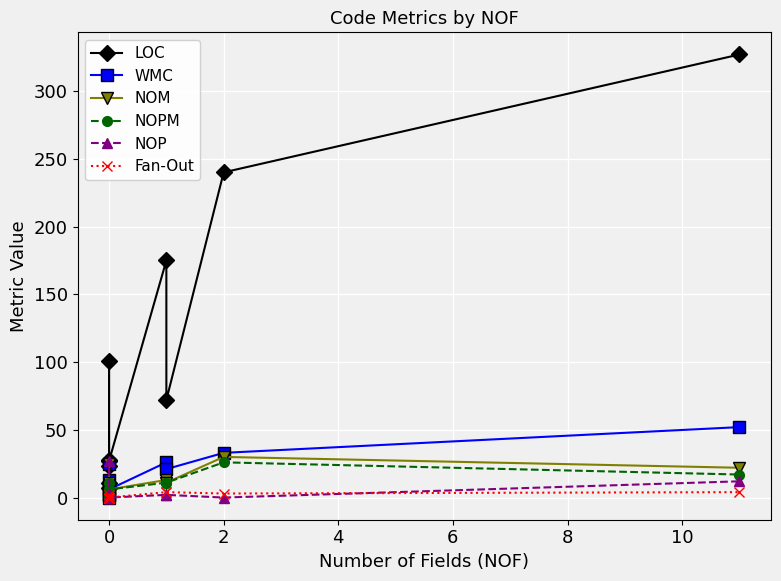

How many series are shown in this chart?

6